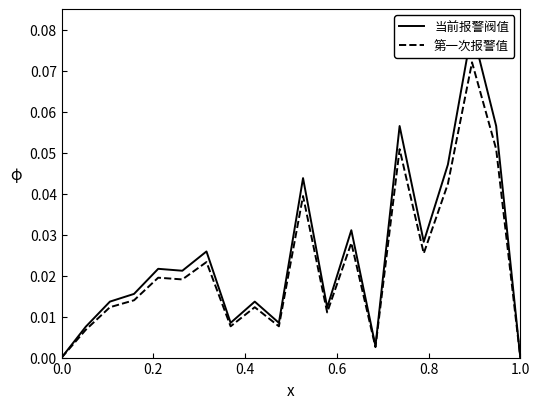

Reading right to left, extract all data points from this chart.

当前报警阀值: 0.0	0.1	0.1	0.0	0.0	0.1	0.0	0.0	0.0	0.0	0.0	0.0	0.0	0.0	0.0	0.0	0.0	0.0	0.0	0.0
第一次报警值: 0.0	0.1	0.1	0.0	0.0	0.1	0.0	0.0	0.0	0.0	0.0	0.0	0.0	0.0	0.0	0.0	0.0	0.0	0.0	0.0